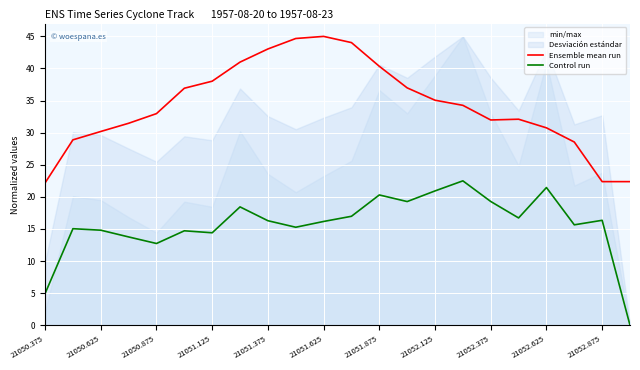

List the series in order of their peak value, highest first.

Ensemble mean run, Control run